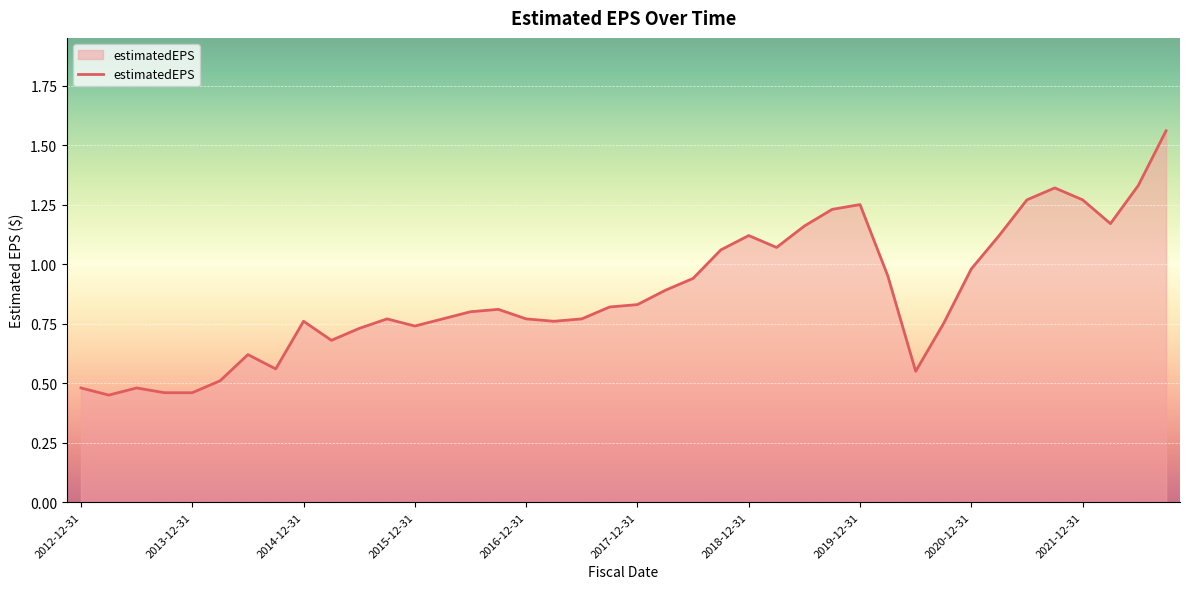

Does the chart have visible grid lines?

Yes